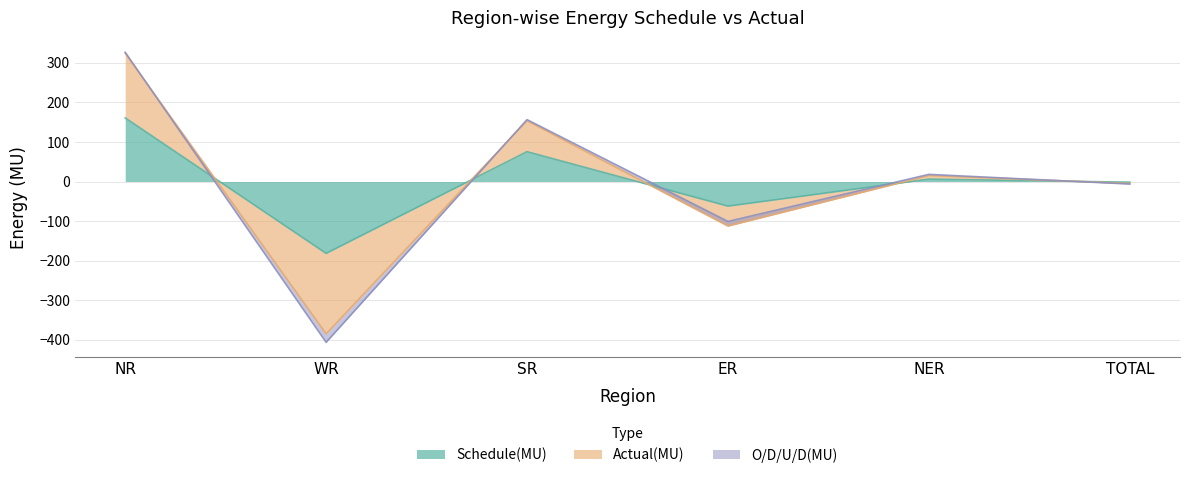

Which category has the lowest value in the Schedule(MU) series?

WR